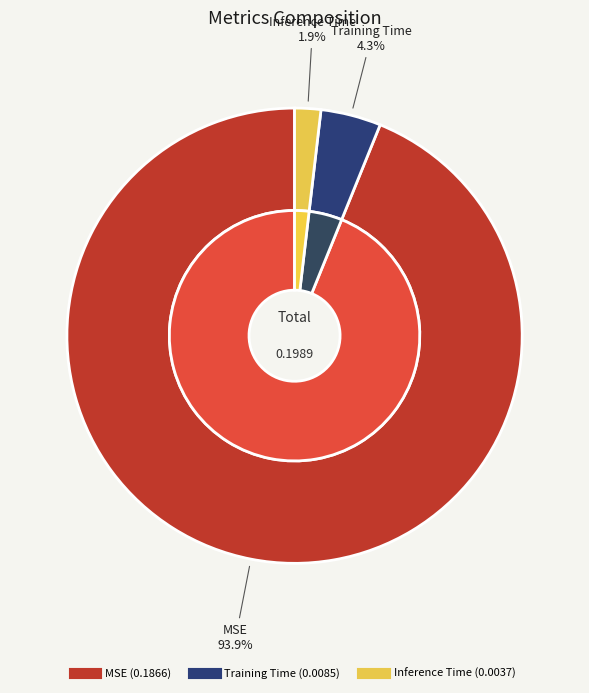

What percentage do MSE and Training Time together represent?

98.1%